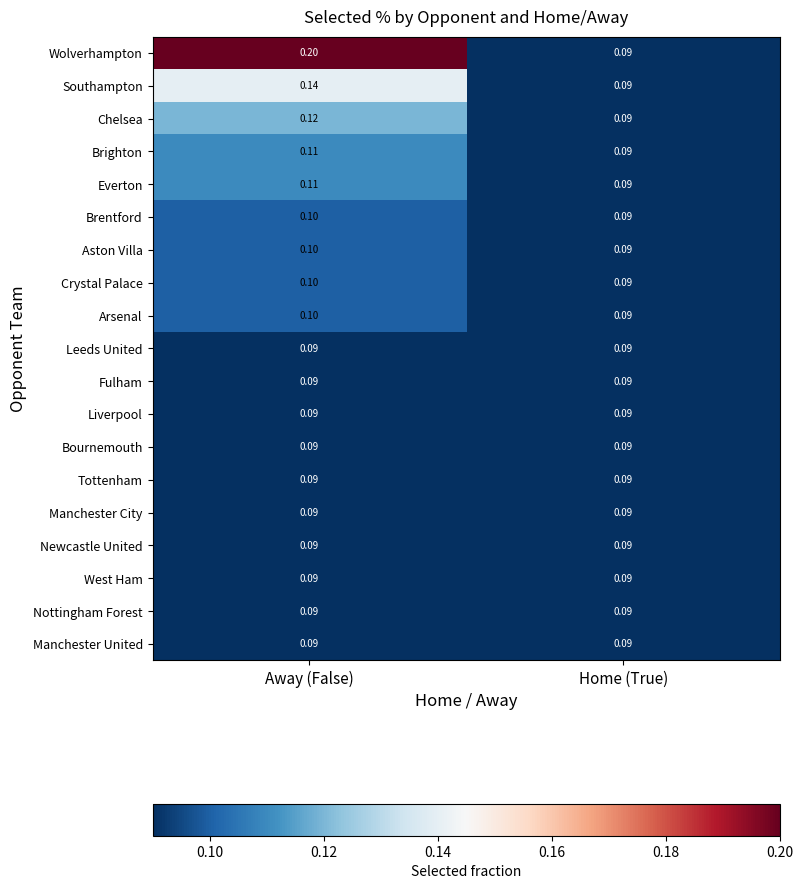

At which label does Chelsea reach its minimum?

Home (True)